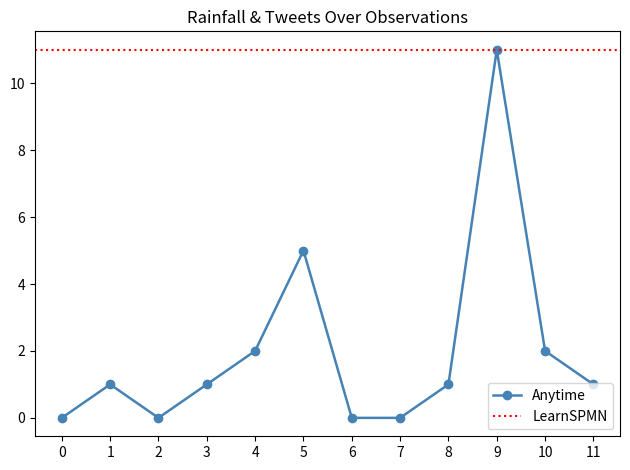

What is the value of the Anytime point at the 12th from the left?

1